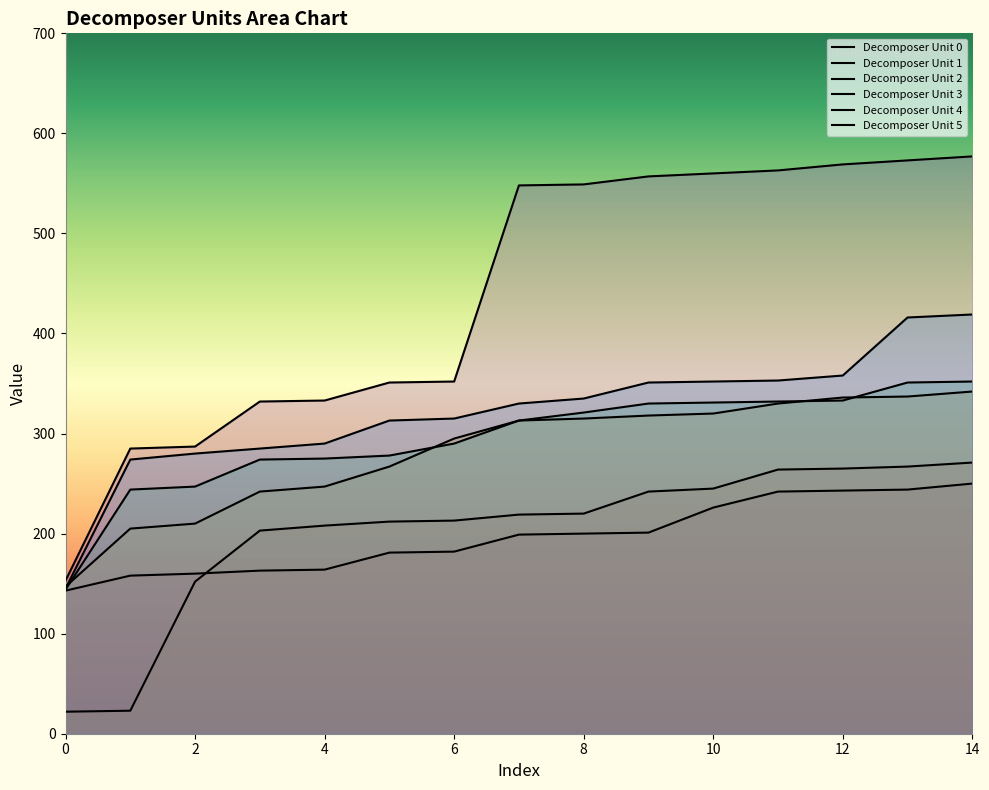

How many values in the Decomposer Unit 1 series exceed 219?

7